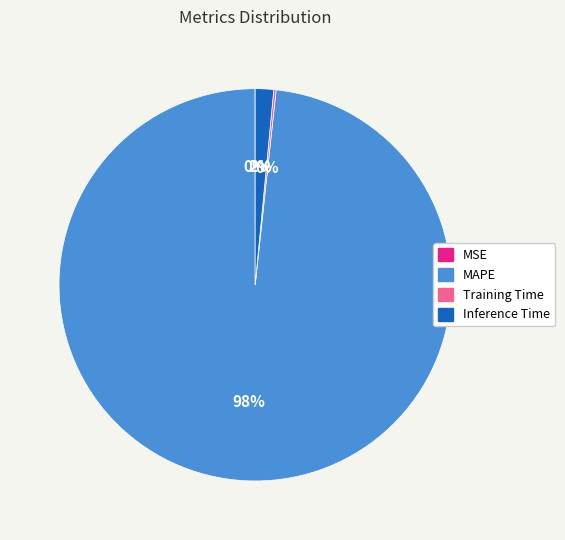

To the nearest percent, what is the combined percentage of MAPE and Inference Time?

100%